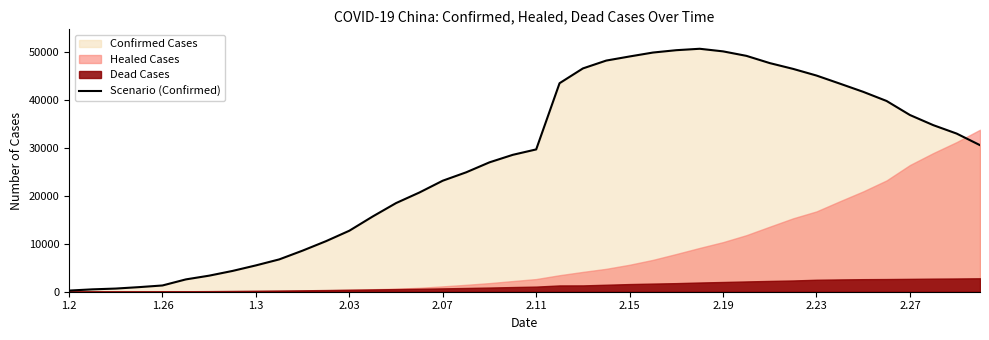

What is the maximum value for Scenario (Confirmed)?

50633